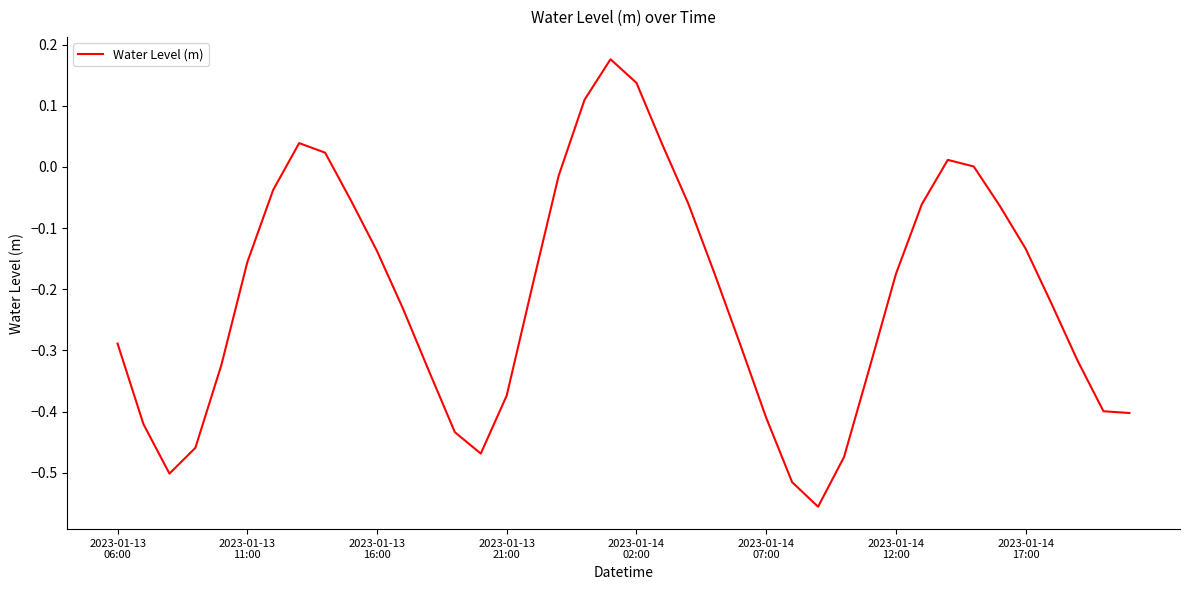

What is the difference between the maximum and minimum values?

0.7